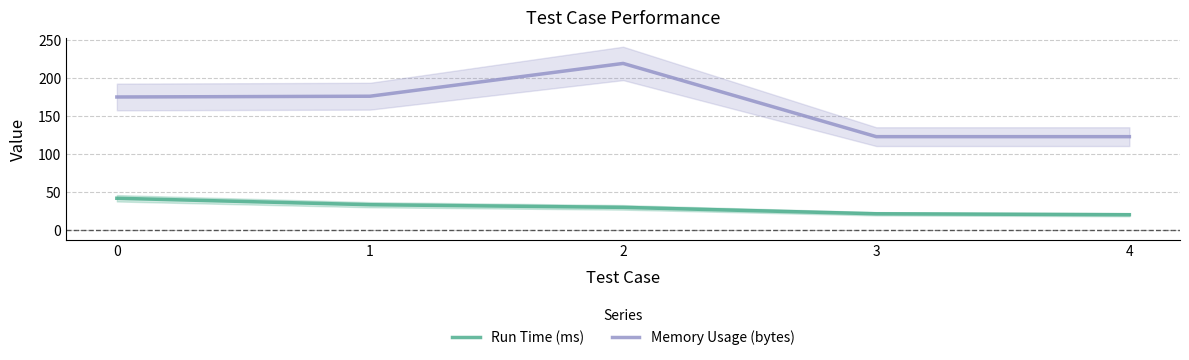

Reading right to left, extract all data points from this chart.

Run Time (ms): 20.7	21.9	30.3	33.8	42.2
Memory Usage (bytes): 123.0	123.0	219.0	176.0	175.0